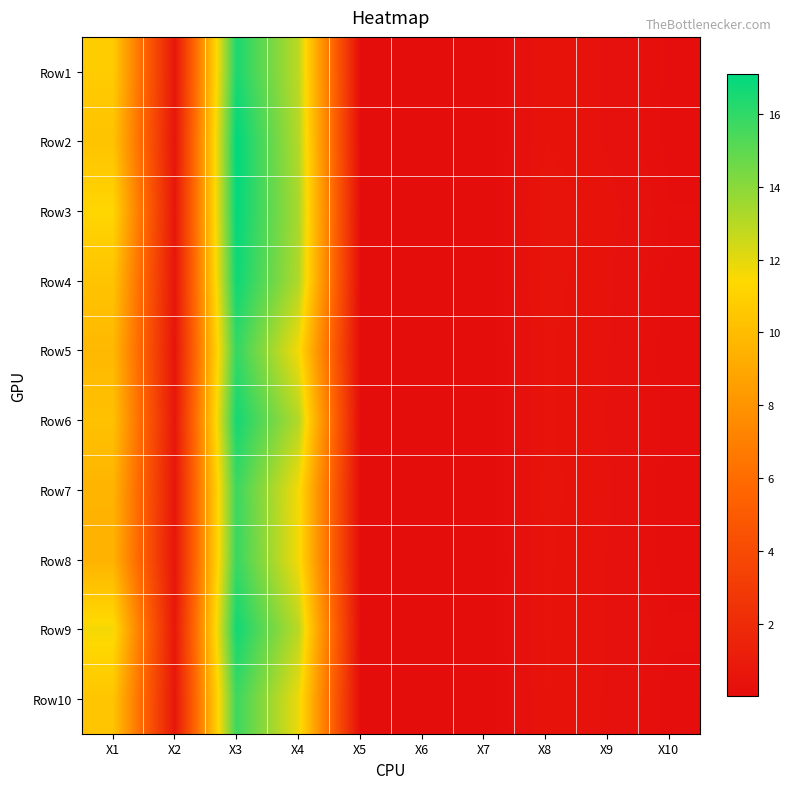

Which series has the largest total across all categories?

Row3